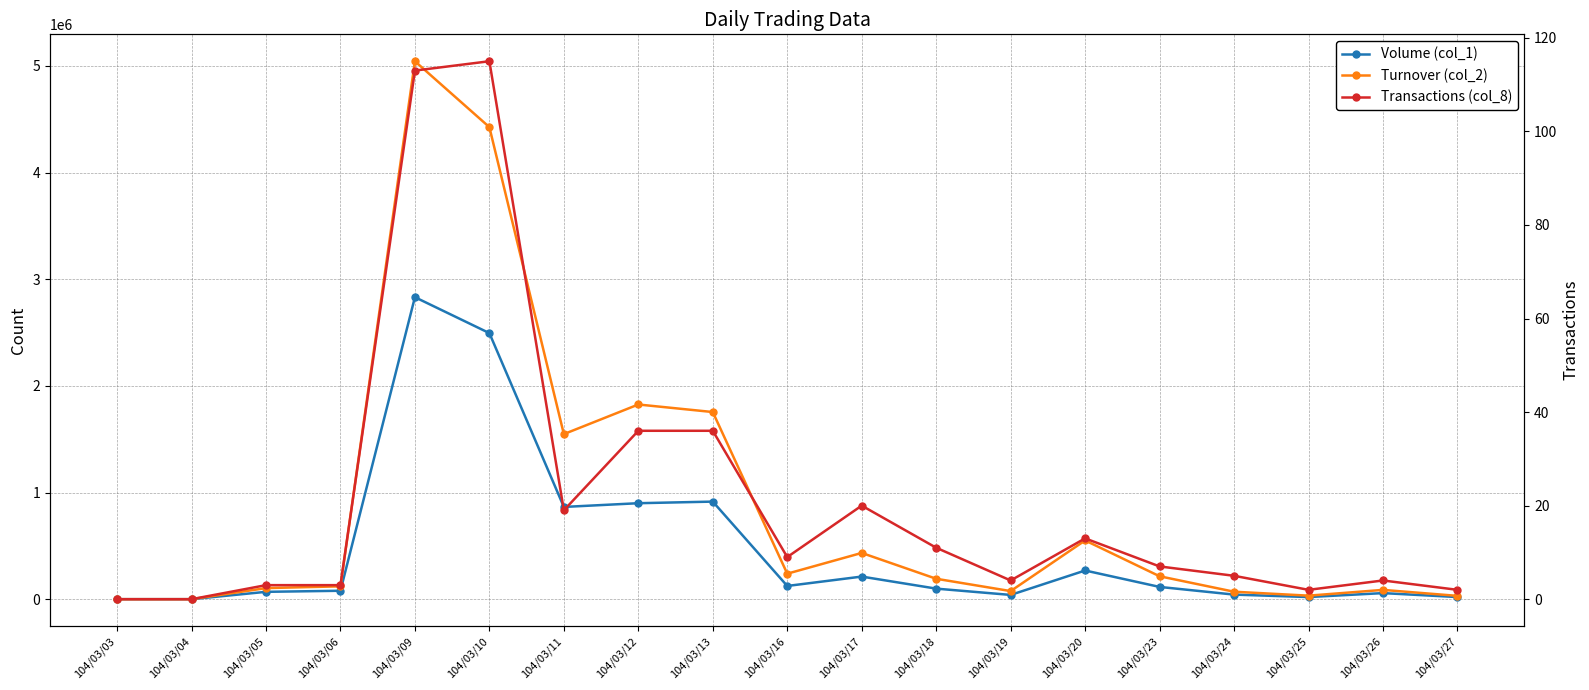

Reading left to right, what are all the values shown in this chart?

Volume (col_1): 0	0	69000	79000	2832000	2495000	865000	900000	915000	124000	212000	99000	40000	269000	115000	43000	20000	57000	20000
Turnover (col_2): 0	0	103890	120570	5044560	4426470	1547940	1825660	1754930	239120	433710	191540	75900	550830	214900	70040	33100	87150	31100
Transactions (col_8): 0	0	3	3	113	115	19	36	36	9	20	11	4	13	7	5	2	4	2